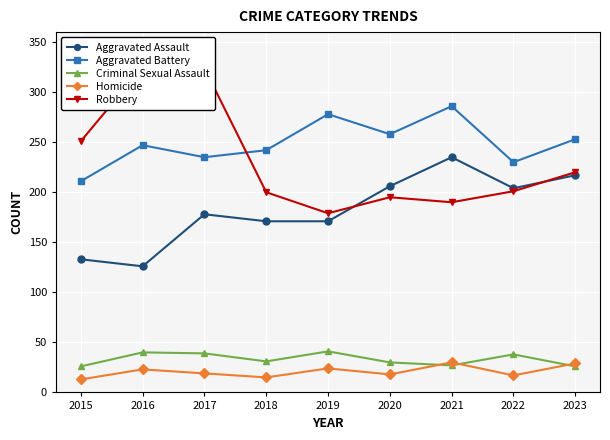

What is the greatest value displayed?

325